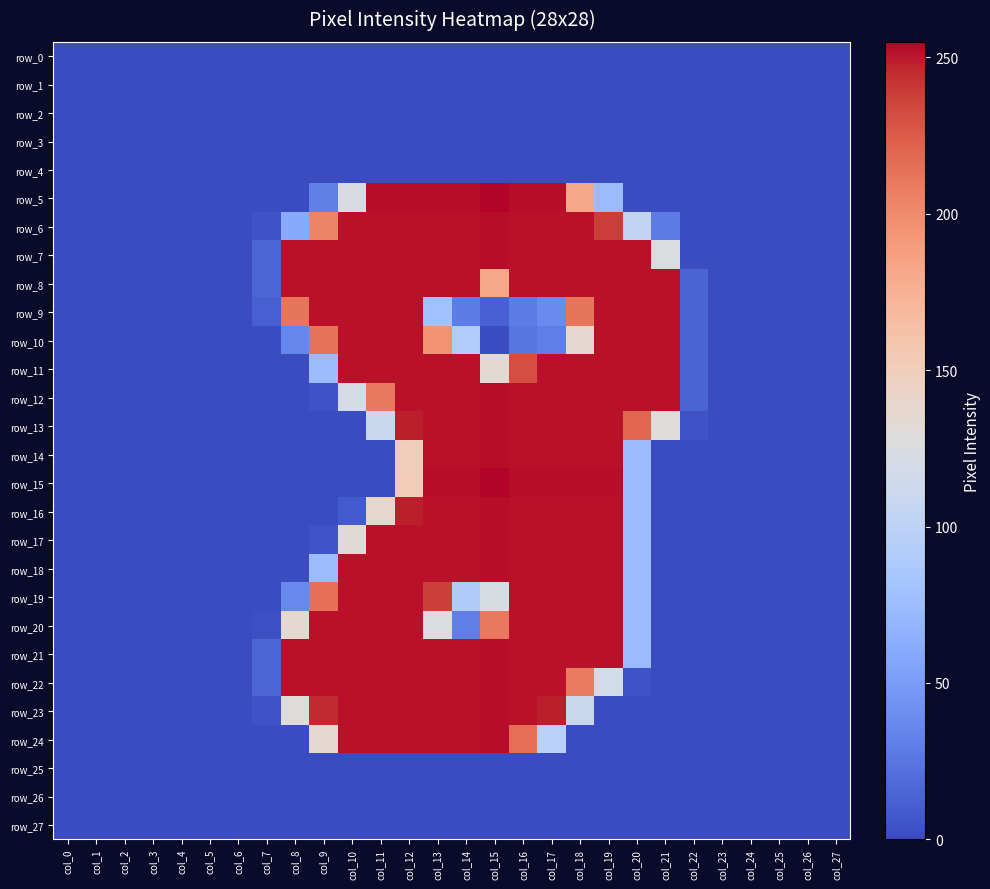

At how many categories does at least one series exceed 197?

14